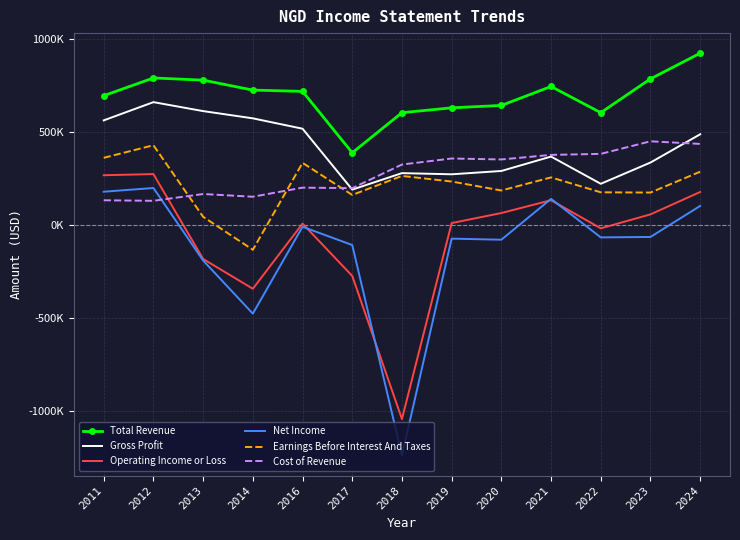

True or false: Gross Profit and Net Income cross at least once.

False